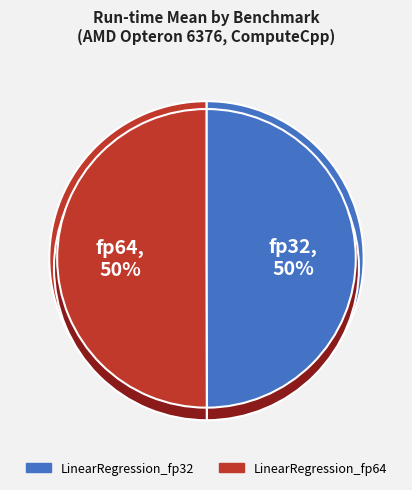

What is the total percentage of LinearRegression_fp64 and LinearRegression_fp32?

100.0%